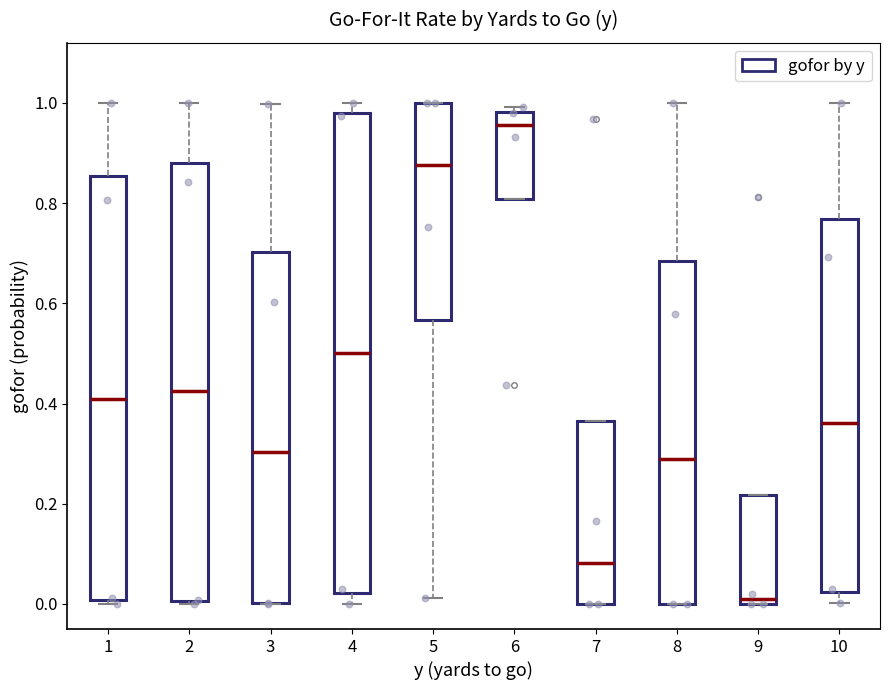

Which box has the highest median line?

6